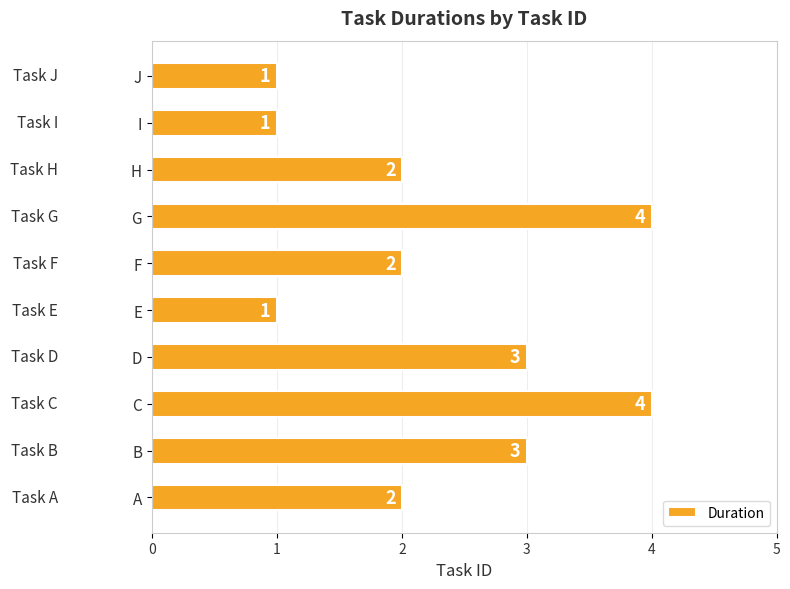

What is the change in value from A to B?

+1